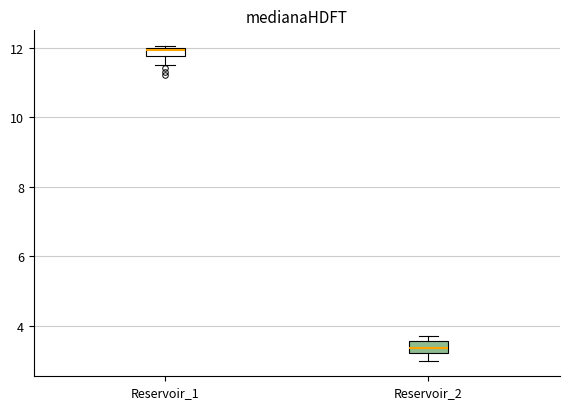

Which box's median line is the lowest?

Reservoir_2